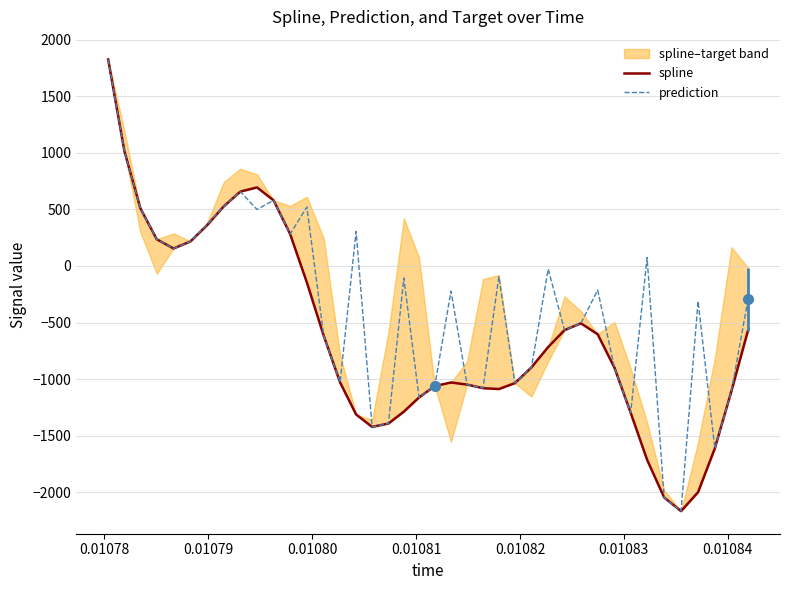

Reading left to right, transcribe all the data shown in this chart.

spline: 1825.8	1018.5	511.0	235.9	154.6	216.5	360.4	526.2	657.2	694.6	580.7	282.0	-145.5	-616.6	-1029.8	-1312.9	-1422.9	-1393.2	-1288.1	-1162.3	-1061.9	-1030.1	-1049.0	-1080.6	-1088.3	-1035.8	-896.9	-716.7	-567.3	-507.0	-603.8	-899.1	-1298.2	-1713.3	-2046.6	-2167.7	-2000.0	-1613.0	-1105.9	-569.5
prediction: 1825.8	1018.5	511.0	235.9	154.6	216.5	365.7	526.2	657.2	499.9	580.7	282.0	521.1	-616.6	-1029.8	305.3	-1422.9	-1393.2	-107.3	-1162.3	-1061.9	-222.4	-1049.0	-1080.6	-94.0	-1035.8	-896.9	-27.1	-567.3	-507.0	-213.1	-899.1	-1298.2	74.2	-2046.6	-2167.7	-311.3	-1613.0	-1105.9	-295.3